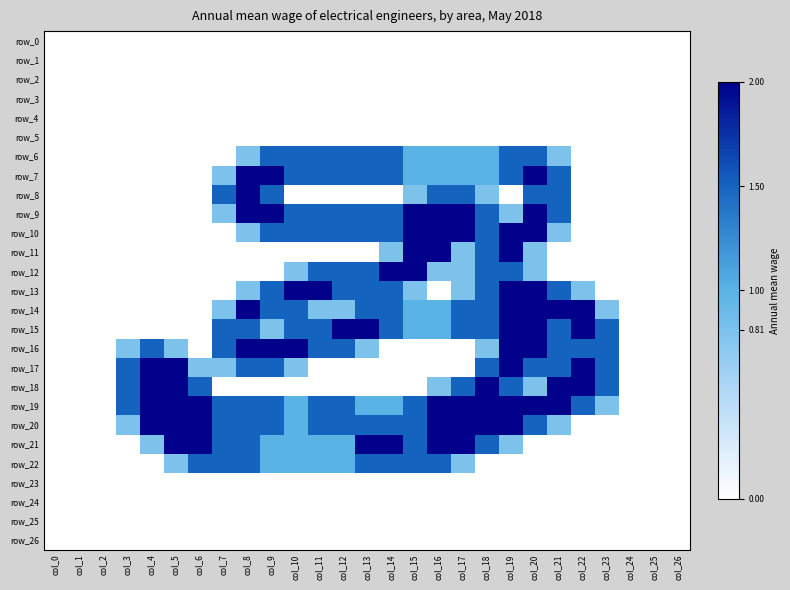

Reading left to right, list all the values displayed in this chart.

row_0: col_0=0.0	col_1=0.0	col_2=0.0	col_3=0.0	col_4=0.0	col_5=0.0	col_6=0.0	col_7=0.0	col_8=0.0	col_9=0.0	col_10=0.0	col_11=0.0	col_12=0.0	col_13=0.0	col_14=0.0	col_15=0.0	col_16=0.0	col_17=0.0	col_18=0.0	col_19=0.0	col_20=0.0	col_21=0.0	col_22=0.0	col_23=0.0	col_24=0.0	col_25=0.0	col_26=0.0
row_1: col_0=0.0	col_1=0.0	col_2=0.0	col_3=0.0	col_4=0.0	col_5=0.0	col_6=0.0	col_7=0.0	col_8=0.0	col_9=0.0	col_10=0.0	col_11=0.0	col_12=0.0	col_13=0.0	col_14=0.0	col_15=0.0	col_16=0.0	col_17=0.0	col_18=0.0	col_19=0.0	col_20=0.0	col_21=0.0	col_22=0.0	col_23=0.0	col_24=0.0	col_25=0.0	col_26=0.0
row_2: col_0=0.0	col_1=0.0	col_2=0.0	col_3=0.0	col_4=0.0	col_5=0.0	col_6=0.0	col_7=0.0	col_8=0.0	col_9=0.0	col_10=0.0	col_11=0.0	col_12=0.0	col_13=0.0	col_14=0.0	col_15=0.0	col_16=0.0	col_17=0.0	col_18=0.0	col_19=0.0	col_20=0.0	col_21=0.0	col_22=0.0	col_23=0.0	col_24=0.0	col_25=0.0	col_26=0.0
row_3: col_0=0.0	col_1=0.0	col_2=0.0	col_3=0.0	col_4=0.0	col_5=0.0	col_6=0.0	col_7=0.0	col_8=0.0	col_9=0.0	col_10=0.0	col_11=0.0	col_12=0.0	col_13=0.0	col_14=0.0	col_15=0.0	col_16=0.0	col_17=0.0	col_18=0.0	col_19=0.0	col_20=0.0	col_21=0.0	col_22=0.0	col_23=0.0	col_24=0.0	col_25=0.0	col_26=0.0
row_4: col_0=0.0	col_1=0.0	col_2=0.0	col_3=0.0	col_4=0.0	col_5=0.0	col_6=0.0	col_7=0.0	col_8=0.0	col_9=0.0	col_10=0.0	col_11=0.0	col_12=0.0	col_13=0.0	col_14=0.0	col_15=0.0	col_16=0.0	col_17=0.0	col_18=0.0	col_19=0.0	col_20=0.0	col_21=0.0	col_22=0.0	col_23=0.0	col_24=0.0	col_25=0.0	col_26=0.0
row_5: col_0=0.0	col_1=0.0	col_2=0.0	col_3=0.0	col_4=0.0	col_5=0.0	col_6=0.0	col_7=0.0	col_8=0.0	col_9=0.0	col_10=0.0	col_11=0.0	col_12=0.0	col_13=0.0	col_14=0.0	col_15=0.0	col_16=0.0	col_17=0.0	col_18=0.0	col_19=0.0	col_20=0.0	col_21=0.0	col_22=0.0	col_23=0.0	col_24=0.0	col_25=0.0	col_26=0.0
row_6: col_0=0.0	col_1=0.0	col_2=0.0	col_3=0.0	col_4=0.0	col_5=0.0	col_6=0.0	col_7=0.0	col_8=0.8	col_9=1.5	col_10=1.5	col_11=1.5	col_12=1.5	col_13=1.5	col_14=1.5	col_15=1.0	col_16=1.0	col_17=1.0	col_18=1.0	col_19=1.5	col_20=1.5	col_21=0.8	col_22=0.0	col_23=0.0	col_24=0.0	col_25=0.0	col_26=0.0
row_7: col_0=0.0	col_1=0.0	col_2=0.0	col_3=0.0	col_4=0.0	col_5=0.0	col_6=0.0	col_7=0.8	col_8=2.0	col_9=2.0	col_10=1.5	col_11=1.5	col_12=1.5	col_13=1.5	col_14=1.5	col_15=1.0	col_16=1.0	col_17=1.0	col_18=1.0	col_19=1.5	col_20=2.0	col_21=1.5	col_22=0.0	col_23=0.0	col_24=0.0	col_25=0.0	col_26=0.0
row_8: col_0=0.0	col_1=0.0	col_2=0.0	col_3=0.0	col_4=0.0	col_5=0.0	col_6=0.0	col_7=1.5	col_8=2.0	col_9=1.5	col_10=0.0	col_11=0.0	col_12=0.0	col_13=0.0	col_14=0.0	col_15=0.8	col_16=1.5	col_17=1.5	col_18=0.8	col_19=0.0	col_20=1.5	col_21=1.5	col_22=0.0	col_23=0.0	col_24=0.0	col_25=0.0	col_26=0.0
row_9: col_0=0.0	col_1=0.0	col_2=0.0	col_3=0.0	col_4=0.0	col_5=0.0	col_6=0.0	col_7=0.8	col_8=2.0	col_9=2.0	col_10=1.5	col_11=1.5	col_12=1.5	col_13=1.5	col_14=1.5	col_15=2.0	col_16=2.0	col_17=2.0	col_18=1.5	col_19=0.8	col_20=2.0	col_21=1.5	col_22=0.0	col_23=0.0	col_24=0.0	col_25=0.0	col_26=0.0
row_10: col_0=0.0	col_1=0.0	col_2=0.0	col_3=0.0	col_4=0.0	col_5=0.0	col_6=0.0	col_7=0.0	col_8=0.8	col_9=1.5	col_10=1.5	col_11=1.5	col_12=1.5	col_13=1.5	col_14=1.5	col_15=2.0	col_16=2.0	col_17=2.0	col_18=1.5	col_19=2.0	col_20=2.0	col_21=0.8	col_22=0.0	col_23=0.0	col_24=0.0	col_25=0.0	col_26=0.0
row_11: col_0=0.0	col_1=0.0	col_2=0.0	col_3=0.0	col_4=0.0	col_5=0.0	col_6=0.0	col_7=0.0	col_8=0.0	col_9=0.0	col_10=0.0	col_11=0.0	col_12=0.0	col_13=0.0	col_14=0.8	col_15=2.0	col_16=2.0	col_17=0.8	col_18=1.5	col_19=2.0	col_20=0.8	col_21=0.0	col_22=0.0	col_23=0.0	col_24=0.0	col_25=0.0	col_26=0.0
row_12: col_0=0.0	col_1=0.0	col_2=0.0	col_3=0.0	col_4=0.0	col_5=0.0	col_6=0.0	col_7=0.0	col_8=0.0	col_9=0.0	col_10=0.8	col_11=1.5	col_12=1.5	col_13=1.5	col_14=2.0	col_15=2.0	col_16=0.8	col_17=0.8	col_18=1.5	col_19=1.5	col_20=0.8	col_21=0.0	col_22=0.0	col_23=0.0	col_24=0.0	col_25=0.0	col_26=0.0
row_13: col_0=0.0	col_1=0.0	col_2=0.0	col_3=0.0	col_4=0.0	col_5=0.0	col_6=0.0	col_7=0.0	col_8=0.8	col_9=1.5	col_10=2.0	col_11=2.0	col_12=1.5	col_13=1.5	col_14=1.5	col_15=0.8	col_16=0.0	col_17=0.8	col_18=1.5	col_19=2.0	col_20=2.0	col_21=1.5	col_22=0.8	col_23=0.0	col_24=0.0	col_25=0.0	col_26=0.0
row_14: col_0=0.0	col_1=0.0	col_2=0.0	col_3=0.0	col_4=0.0	col_5=0.0	col_6=0.0	col_7=0.8	col_8=2.0	col_9=1.5	col_10=1.5	col_11=0.8	col_12=0.8	col_13=1.5	col_14=1.5	col_15=1.0	col_16=1.0	col_17=1.5	col_18=1.5	col_19=2.0	col_20=2.0	col_21=2.0	col_22=2.0	col_23=0.8	col_24=0.0	col_25=0.0	col_26=0.0
row_15: col_0=0.0	col_1=0.0	col_2=0.0	col_3=0.0	col_4=0.0	col_5=0.0	col_6=0.0	col_7=1.5	col_8=1.5	col_9=0.8	col_10=1.5	col_11=1.5	col_12=2.0	col_13=2.0	col_14=1.5	col_15=1.0	col_16=1.0	col_17=1.5	col_18=1.5	col_19=2.0	col_20=2.0	col_21=1.5	col_22=2.0	col_23=1.5	col_24=0.0	col_25=0.0	col_26=0.0
row_16: col_0=0.0	col_1=0.0	col_2=0.0	col_3=0.8	col_4=1.5	col_5=0.8	col_6=0.0	col_7=1.5	col_8=2.0	col_9=2.0	col_10=2.0	col_11=1.5	col_12=1.5	col_13=0.8	col_14=0.0	col_15=0.0	col_16=0.0	col_17=0.0	col_18=0.8	col_19=2.0	col_20=2.0	col_21=1.5	col_22=1.5	col_23=1.5	col_24=0.0	col_25=0.0	col_26=0.0
row_17: col_0=0.0	col_1=0.0	col_2=0.0	col_3=1.5	col_4=2.0	col_5=2.0	col_6=0.8	col_7=0.8	col_8=1.5	col_9=1.5	col_10=0.8	col_11=0.0	col_12=0.0	col_13=0.0	col_14=0.0	col_15=0.0	col_16=0.0	col_17=0.0	col_18=1.5	col_19=2.0	col_20=1.5	col_21=1.5	col_22=2.0	col_23=1.5	col_24=0.0	col_25=0.0	col_26=0.0
row_18: col_0=0.0	col_1=0.0	col_2=0.0	col_3=1.5	col_4=2.0	col_5=2.0	col_6=1.5	col_7=0.0	col_8=0.0	col_9=0.0	col_10=0.0	col_11=0.0	col_12=0.0	col_13=0.0	col_14=0.0	col_15=0.0	col_16=0.8	col_17=1.5	col_18=2.0	col_19=1.5	col_20=0.8	col_21=2.0	col_22=2.0	col_23=1.5	col_24=0.0	col_25=0.0	col_26=0.0
row_19: col_0=0.0	col_1=0.0	col_2=0.0	col_3=1.5	col_4=2.0	col_5=2.0	col_6=2.0	col_7=1.5	col_8=1.5	col_9=1.5	col_10=1.0	col_11=1.5	col_12=1.5	col_13=1.0	col_14=1.0	col_15=1.5	col_16=2.0	col_17=2.0	col_18=2.0	col_19=2.0	col_20=2.0	col_21=2.0	col_22=1.5	col_23=0.8	col_24=0.0	col_25=0.0	col_26=0.0
row_20: col_0=0.0	col_1=0.0	col_2=0.0	col_3=0.8	col_4=2.0	col_5=2.0	col_6=2.0	col_7=1.5	col_8=1.5	col_9=1.5	col_10=1.0	col_11=1.5	col_12=1.5	col_13=1.5	col_14=1.5	col_15=1.5	col_16=2.0	col_17=2.0	col_18=2.0	col_19=2.0	col_20=1.5	col_21=0.8	col_22=0.0	col_23=0.0	col_24=0.0	col_25=0.0	col_26=0.0
row_21: col_0=0.0	col_1=0.0	col_2=0.0	col_3=0.0	col_4=0.8	col_5=2.0	col_6=2.0	col_7=1.5	col_8=1.5	col_9=1.0	col_10=1.0	col_11=1.0	col_12=1.0	col_13=2.0	col_14=2.0	col_15=1.5	col_16=2.0	col_17=2.0	col_18=1.5	col_19=0.8	col_20=0.0	col_21=0.0	col_22=0.0	col_23=0.0	col_24=0.0	col_25=0.0	col_26=0.0
row_22: col_0=0.0	col_1=0.0	col_2=0.0	col_3=0.0	col_4=0.0	col_5=0.8	col_6=1.5	col_7=1.5	col_8=1.5	col_9=1.0	col_10=1.0	col_11=1.0	col_12=1.0	col_13=1.5	col_14=1.5	col_15=1.5	col_16=1.5	col_17=0.8	col_18=0.0	col_19=0.0	col_20=0.0	col_21=0.0	col_22=0.0	col_23=0.0	col_24=0.0	col_25=0.0	col_26=0.0
row_23: col_0=0.0	col_1=0.0	col_2=0.0	col_3=0.0	col_4=0.0	col_5=0.0	col_6=0.0	col_7=0.0	col_8=0.0	col_9=0.0	col_10=0.0	col_11=0.0	col_12=0.0	col_13=0.0	col_14=0.0	col_15=0.0	col_16=0.0	col_17=0.0	col_18=0.0	col_19=0.0	col_20=0.0	col_21=0.0	col_22=0.0	col_23=0.0	col_24=0.0	col_25=0.0	col_26=0.0
row_24: col_0=0.0	col_1=0.0	col_2=0.0	col_3=0.0	col_4=0.0	col_5=0.0	col_6=0.0	col_7=0.0	col_8=0.0	col_9=0.0	col_10=0.0	col_11=0.0	col_12=0.0	col_13=0.0	col_14=0.0	col_15=0.0	col_16=0.0	col_17=0.0	col_18=0.0	col_19=0.0	col_20=0.0	col_21=0.0	col_22=0.0	col_23=0.0	col_24=0.0	col_25=0.0	col_26=0.0
row_25: col_0=0.0	col_1=0.0	col_2=0.0	col_3=0.0	col_4=0.0	col_5=0.0	col_6=0.0	col_7=0.0	col_8=0.0	col_9=0.0	col_10=0.0	col_11=0.0	col_12=0.0	col_13=0.0	col_14=0.0	col_15=0.0	col_16=0.0	col_17=0.0	col_18=0.0	col_19=0.0	col_20=0.0	col_21=0.0	col_22=0.0	col_23=0.0	col_24=0.0	col_25=0.0	col_26=0.0
row_26: col_0=0.0	col_1=0.0	col_2=0.0	col_3=0.0	col_4=0.0	col_5=0.0	col_6=0.0	col_7=0.0	col_8=0.0	col_9=0.0	col_10=0.0	col_11=0.0	col_12=0.0	col_13=0.0	col_14=0.0	col_15=0.0	col_16=0.0	col_17=0.0	col_18=0.0	col_19=0.0	col_20=0.0	col_21=0.0	col_22=0.0	col_23=0.0	col_24=0.0	col_25=0.0	col_26=0.0